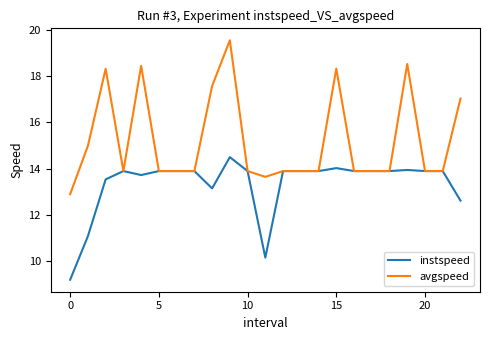

What is the smallest value displayed?

9.2